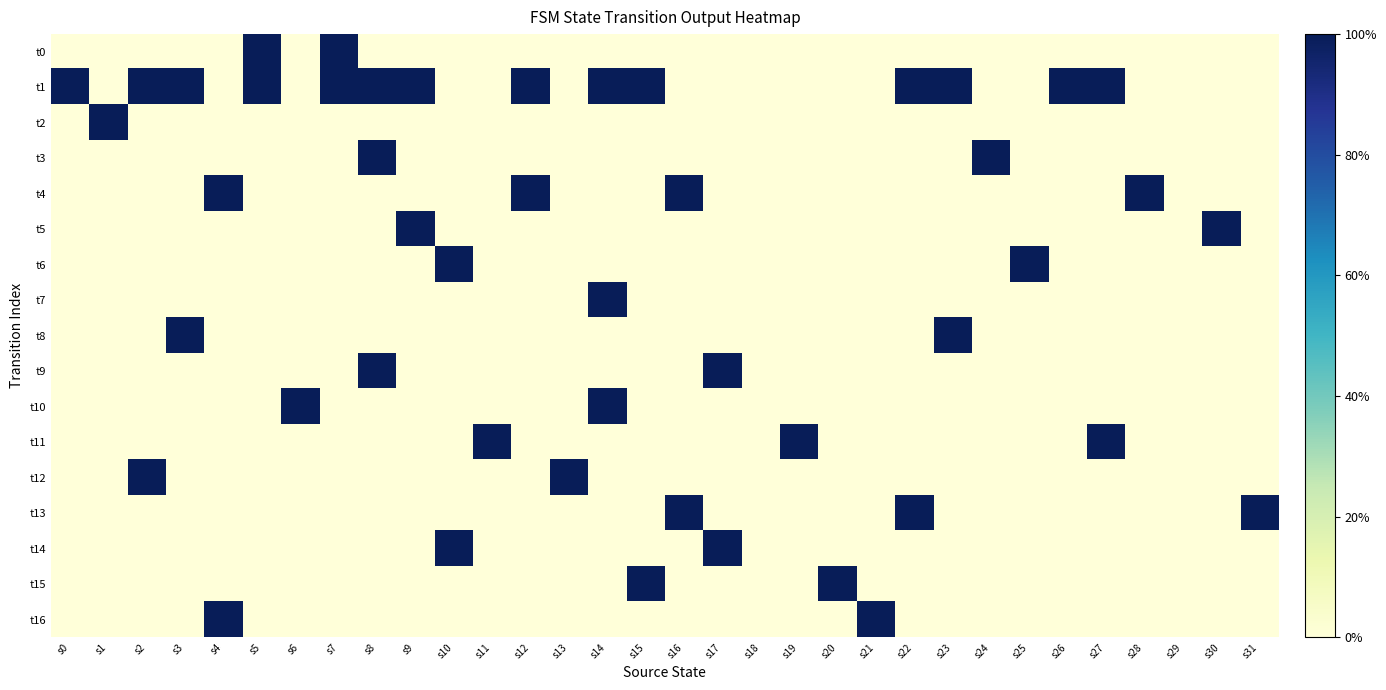

What is the greatest value displayed?

1